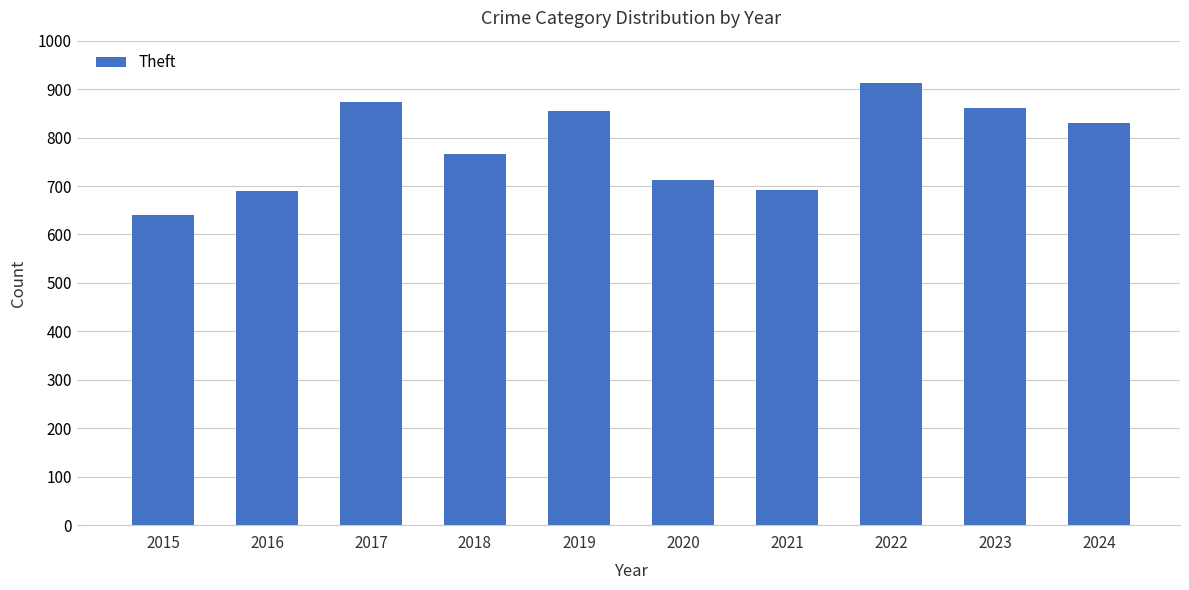

The value at 2018 is 297. True or false?

False